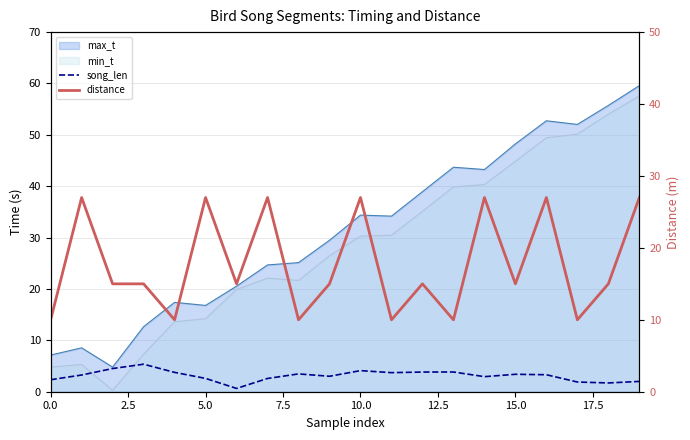

What is the label of the 7th point from the left?

15.0